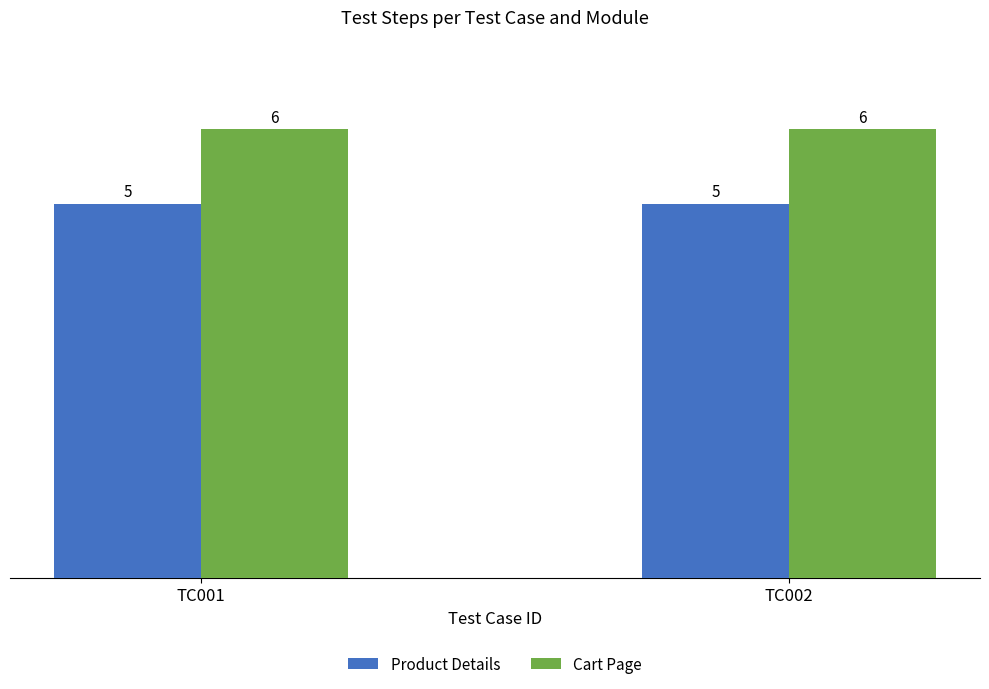

What is the greatest value displayed?

6